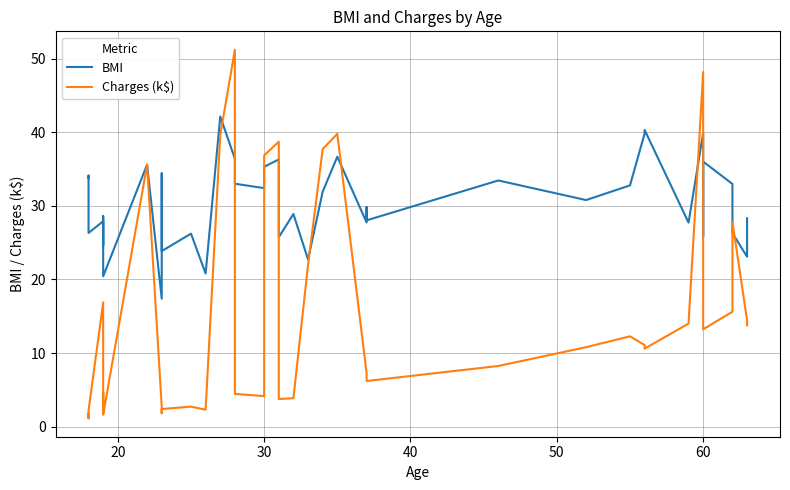

What is the value of the Charges (k$) point at the 30th from the left?

12.3